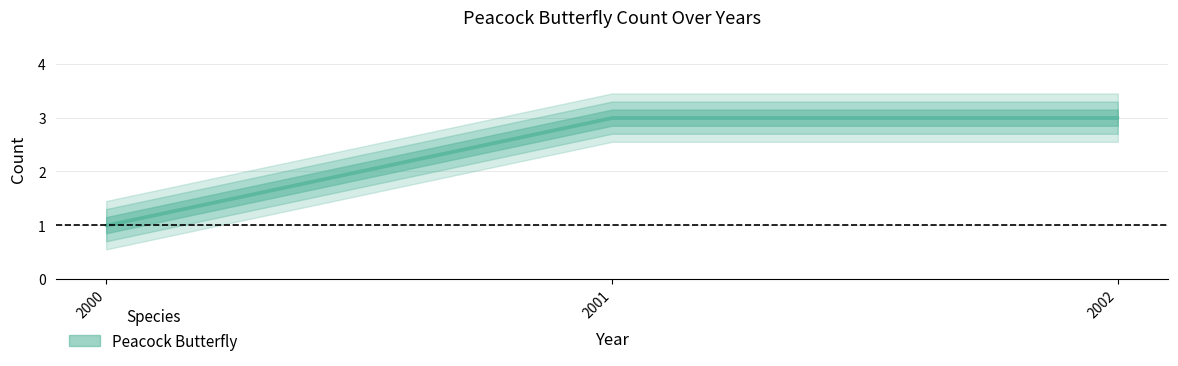

Reading left to right, what are all the values shown in this chart?

1	3	3